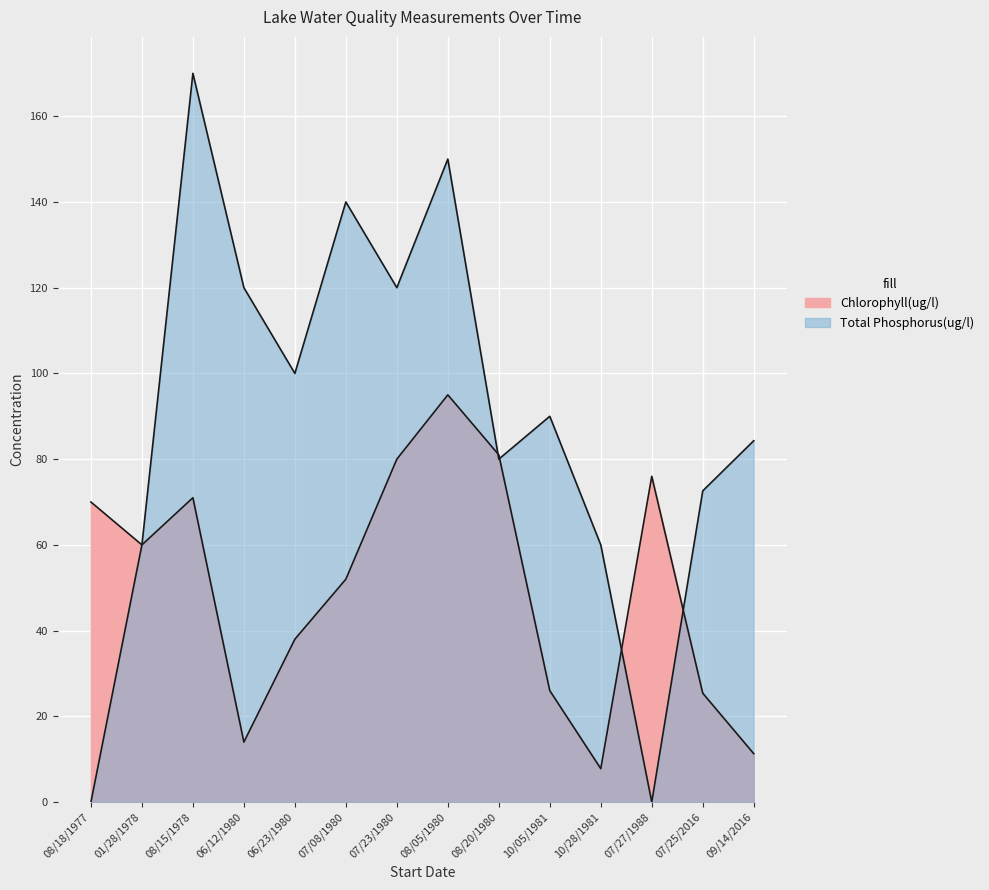

List the series in order of their peak value, lowest first.

Chlorophyll(ug/l), Total Phosphorus(ug/l)